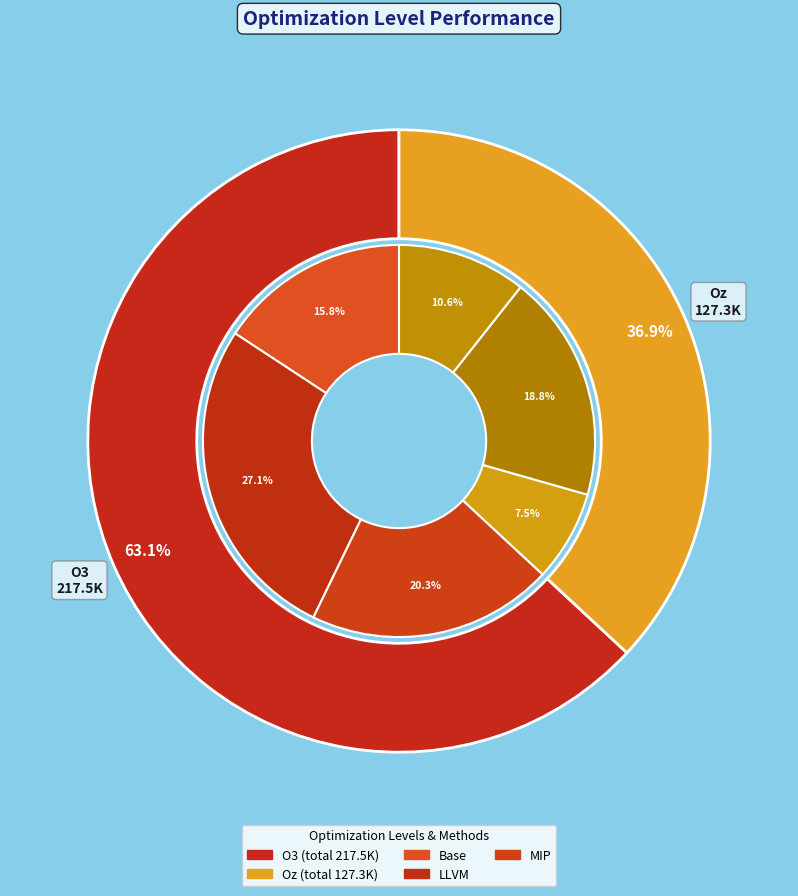

What is the majority slice?

O3